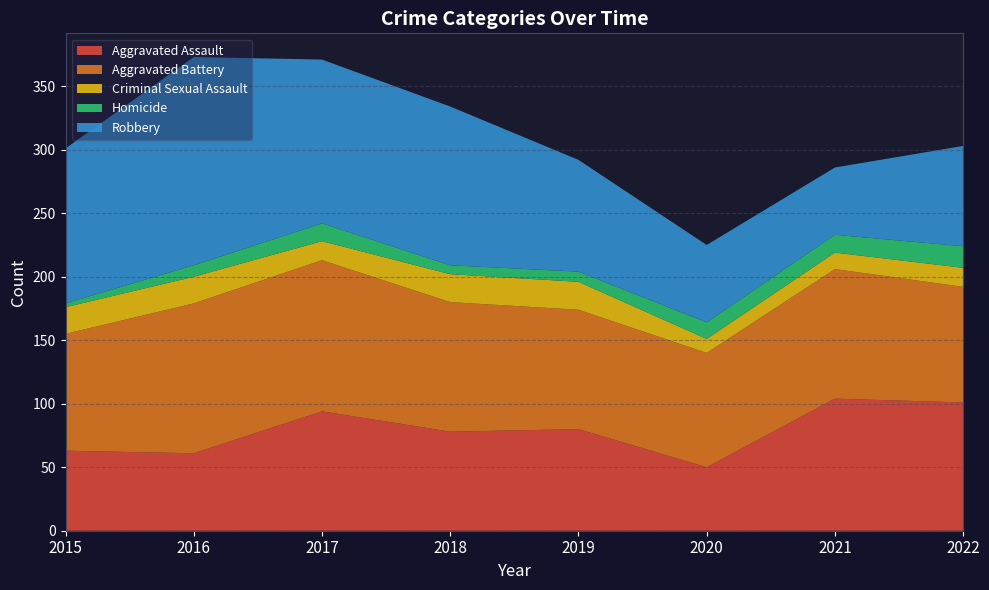

Reading left to right, what are all the values shown in this chart?

Aggravated Assault: 63	61	94	78	80	50	104	101
Aggravated Battery: 92	118	119	102	94	90	102	91
Criminal Sexual Assault: 21	21	15	22	22	11	13	15
Homicide: 3	9	14	7	8	13	14	17
Robbery: 122	164	129	125	88	61	53	79